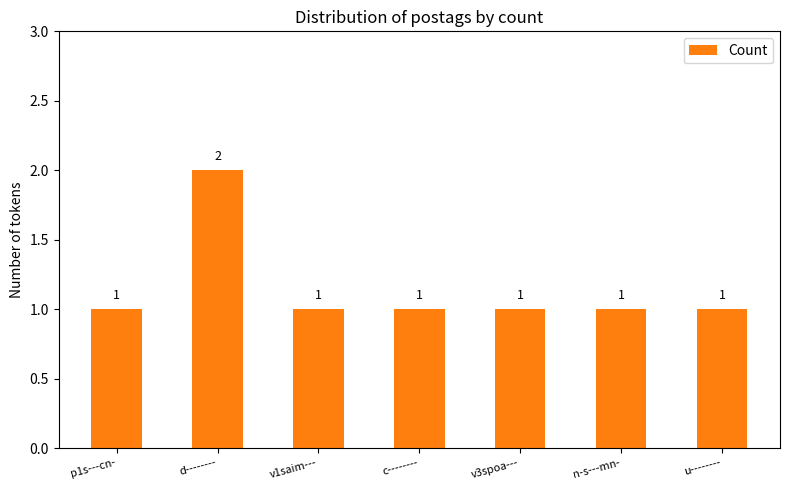

Approximately how many times larger is the value at c-------- compared to n-s---mn-?

1.0